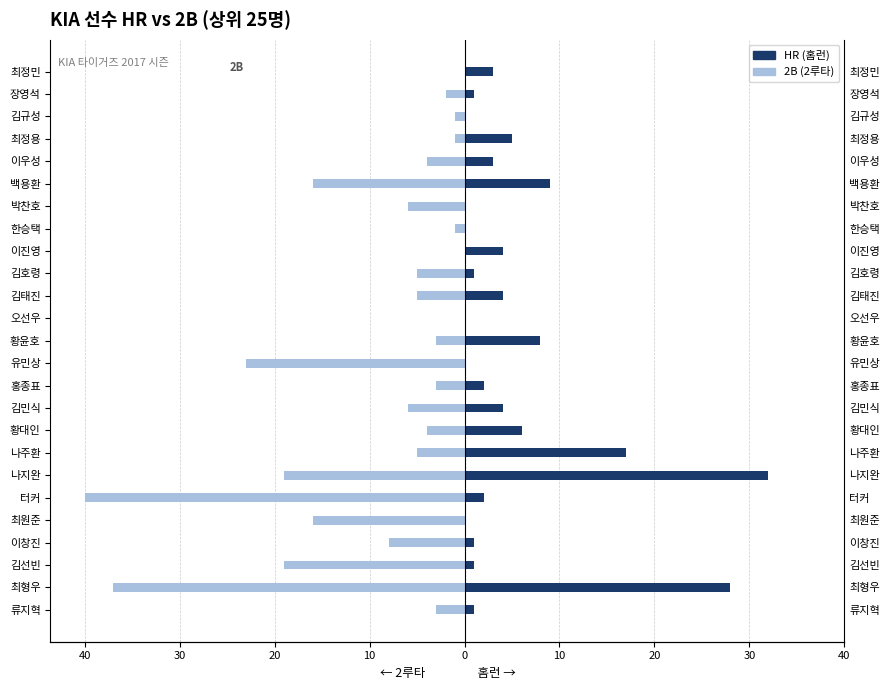

How many values in the HR series are below 2?

11